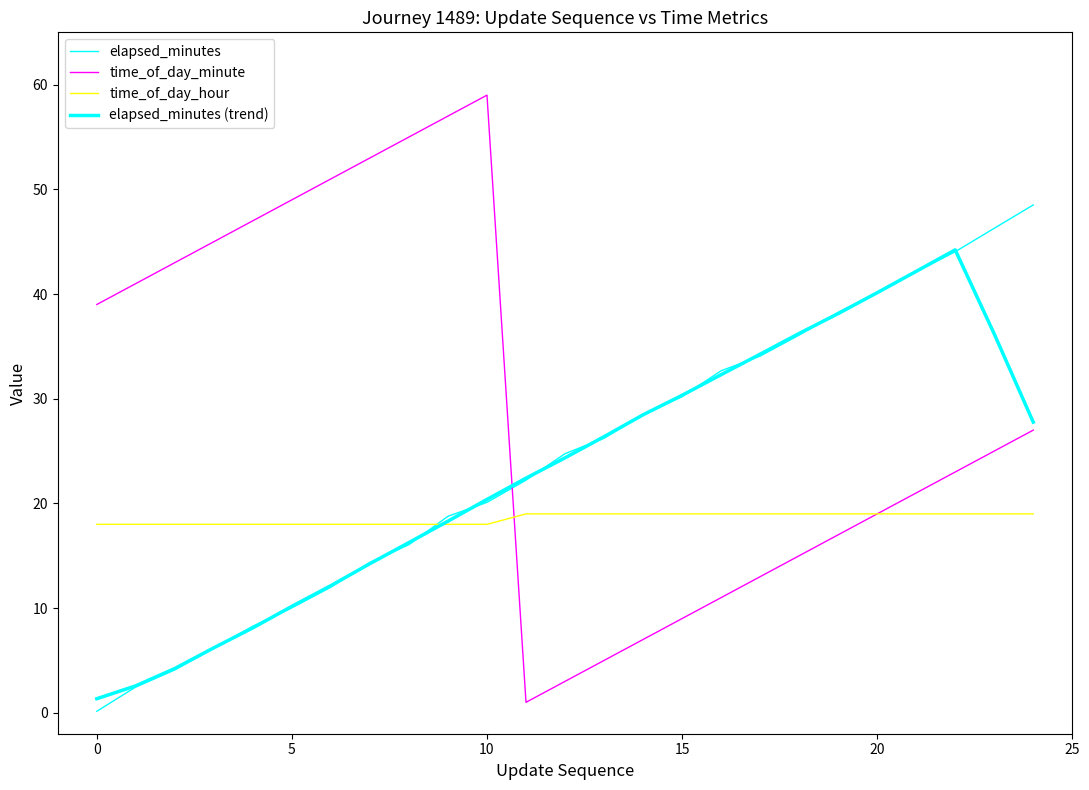

What is the value of the elapsed_minutes (trend) point at the 17th from the left?

32.3